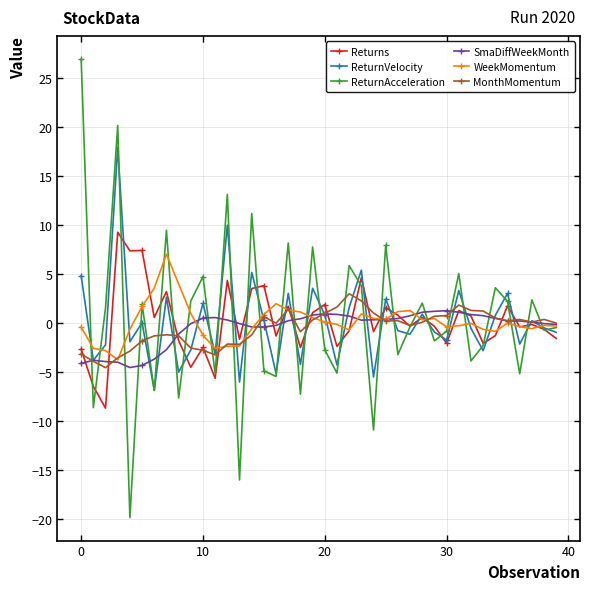

Which series has the largest range (max minus min)?

ReturnAcceleration